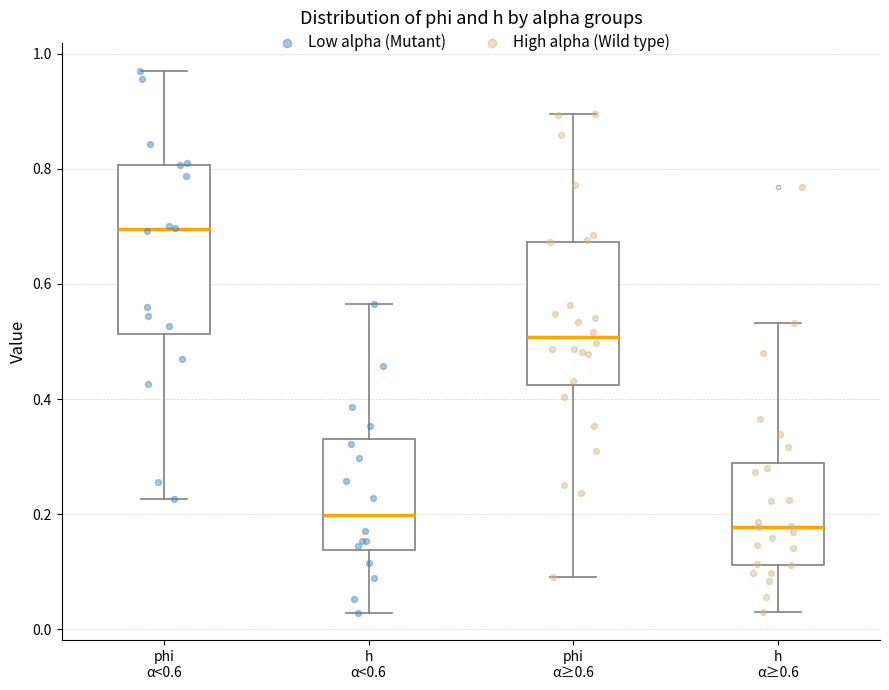

Reading left to right, transcribe this box plot: for each box, give where its median line is, the range the box spans, and where its two whiskers end, as read against the y-axis. The values are not printed on the chart, so give them approximately, as read against the axis.

phi α<0.6: median 0.70, box 0.52 to 0.80, whiskers 0.22 to 0.98
h α<0.6: median 0.20, box 0.14 to 0.34, whiskers 0.02 to 0.56
phi α≥0.6: median 0.50, box 0.42 to 0.68, whiskers 0.10 to 0.90
h α≥0.6: median 0.18, box 0.12 to 0.28, whiskers 0.04 to 0.54